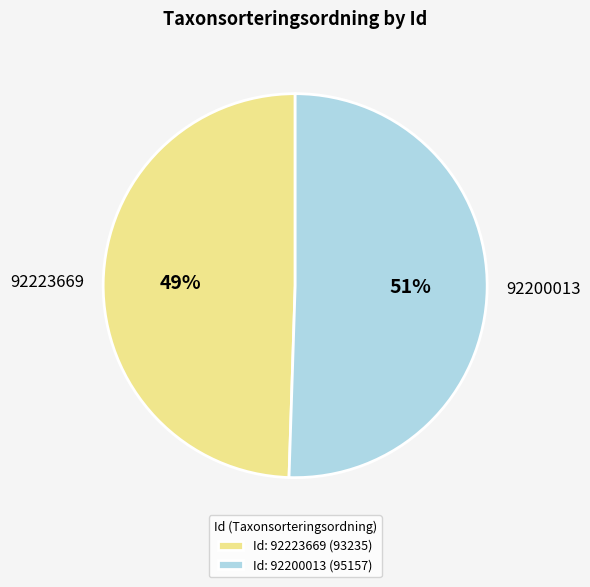

Is the sum of 92223669 and 92200013 greater than half?

Yes